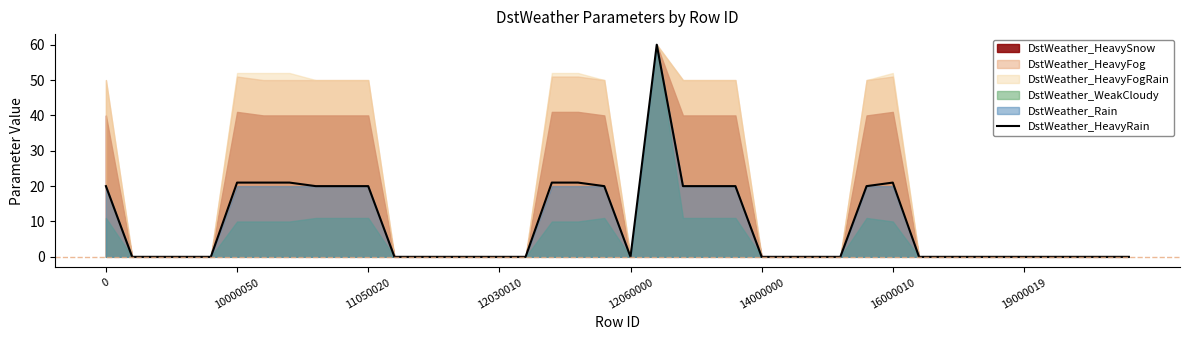

How many points are higher than both their immediate neighbors (excluding endpoints)?

2